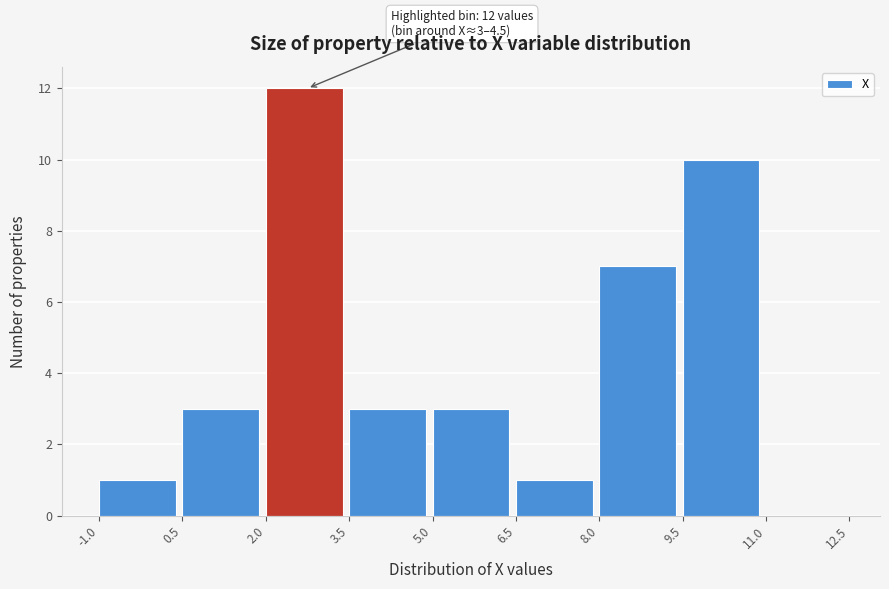

Over which range of the x-axis is the bar tallest?

2.0 to 3.5